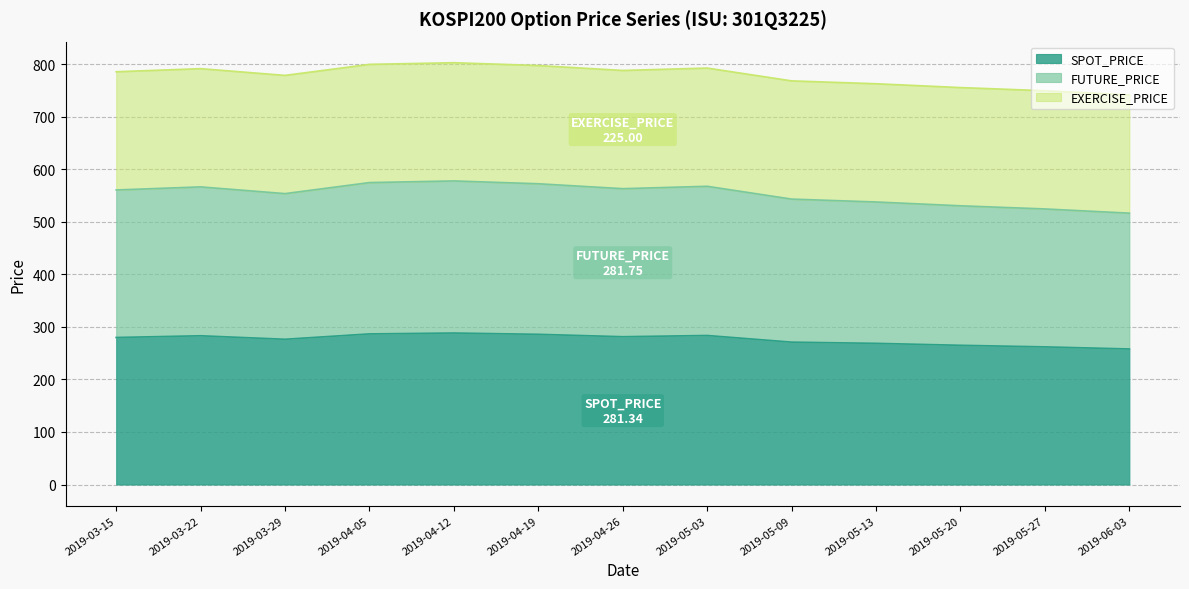

Count the number of categories in the chart.

13